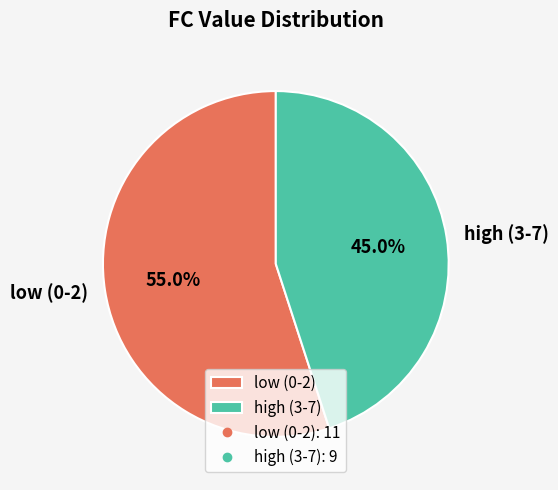

Rank the categories by value from lowest to highest.

high (3-7), low (0-2)